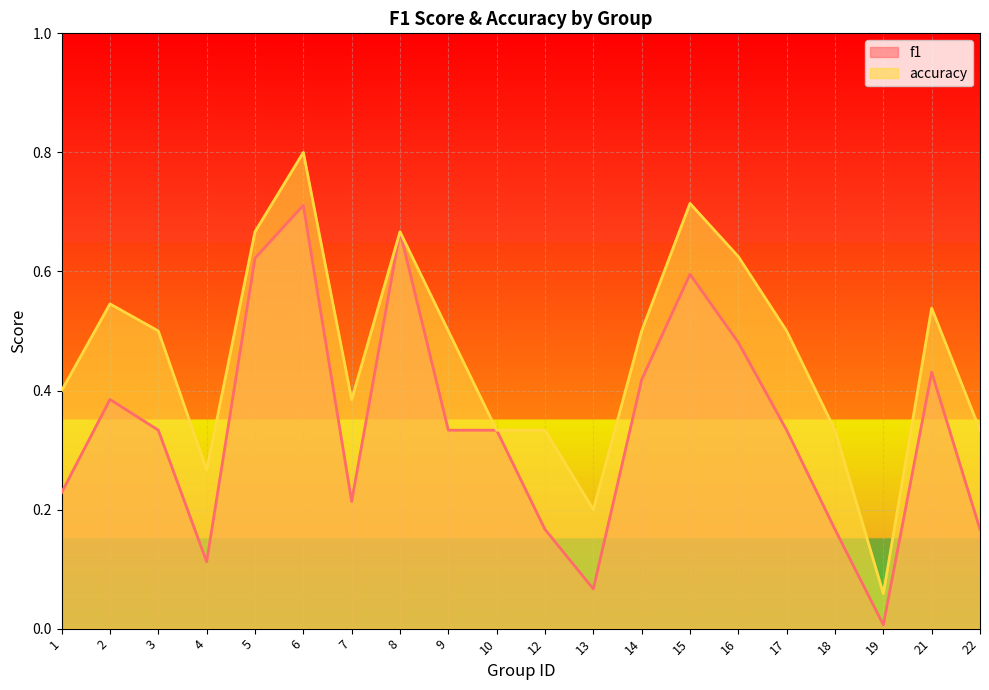

What is the average value of the f1 series?

0.3